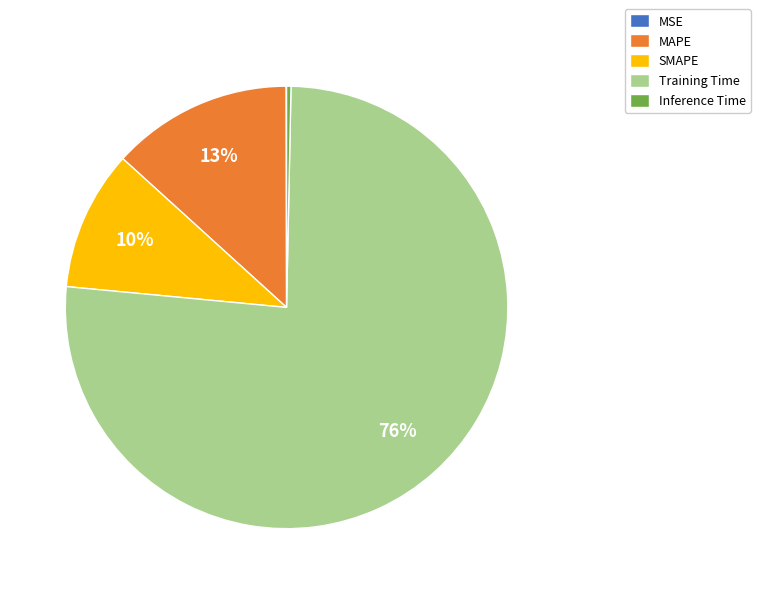

Which slice is the largest?

Training Time